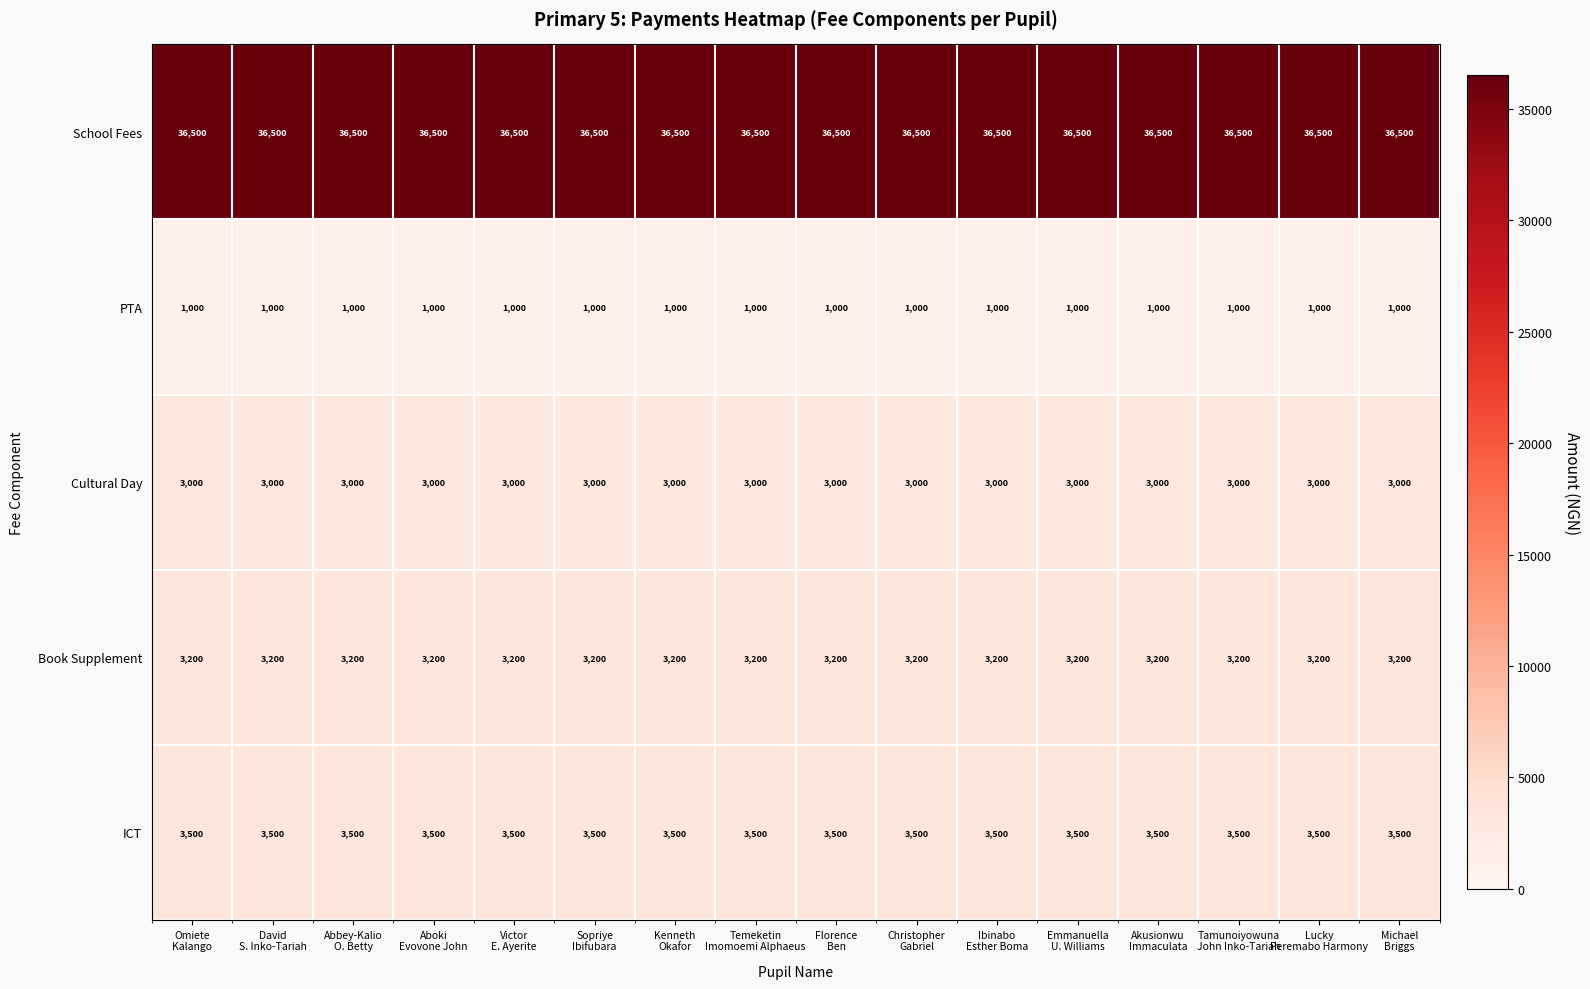

What is the average value of the Book Supplement series?

3200